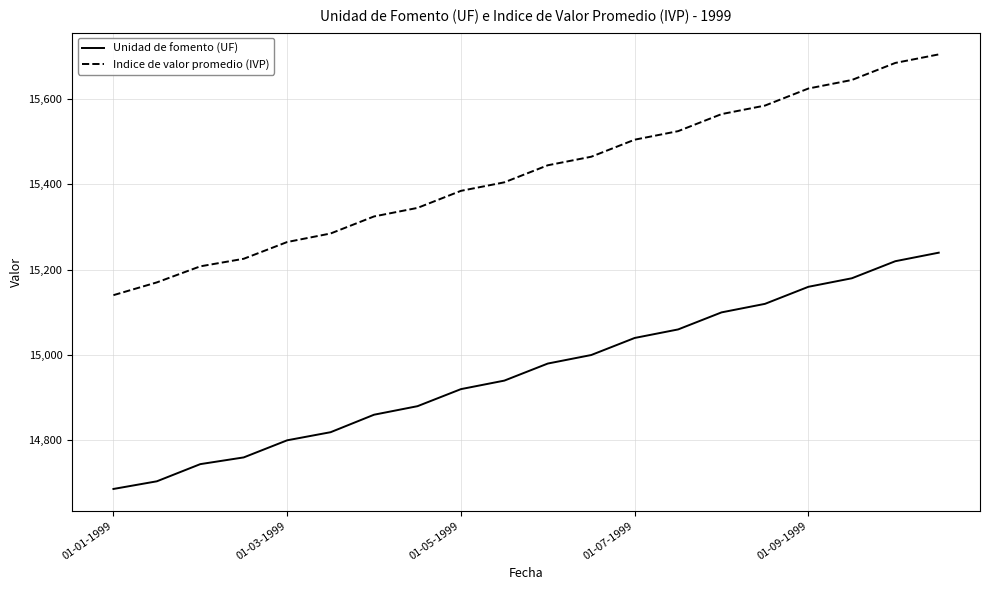

What is the maximum value shown in the chart?

15705.0